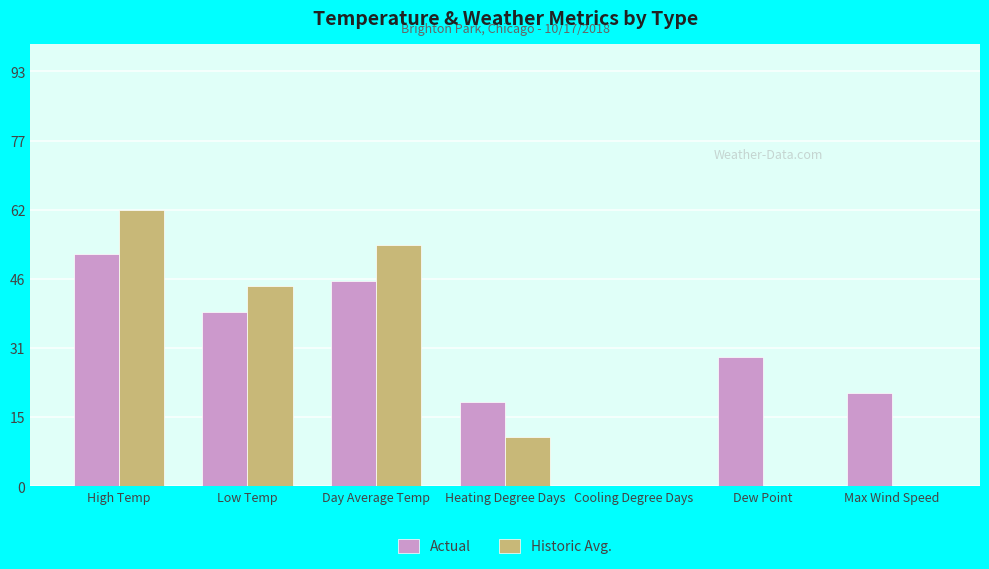

Reading right to left, extract all data points from this chart.

Actual: Max Wind Speed=21	Dew Point=29	Cooling Degree Days=0	Heating Degree Days=19	Day Average Temp=46	Low Temp=39	High Temp=52
Historic Avg.: Max Wind Speed=0	Dew Point=0	Cooling Degree Days=0	Heating Degree Days=11	Day Average Temp=54	Low Temp=45	High Temp=62